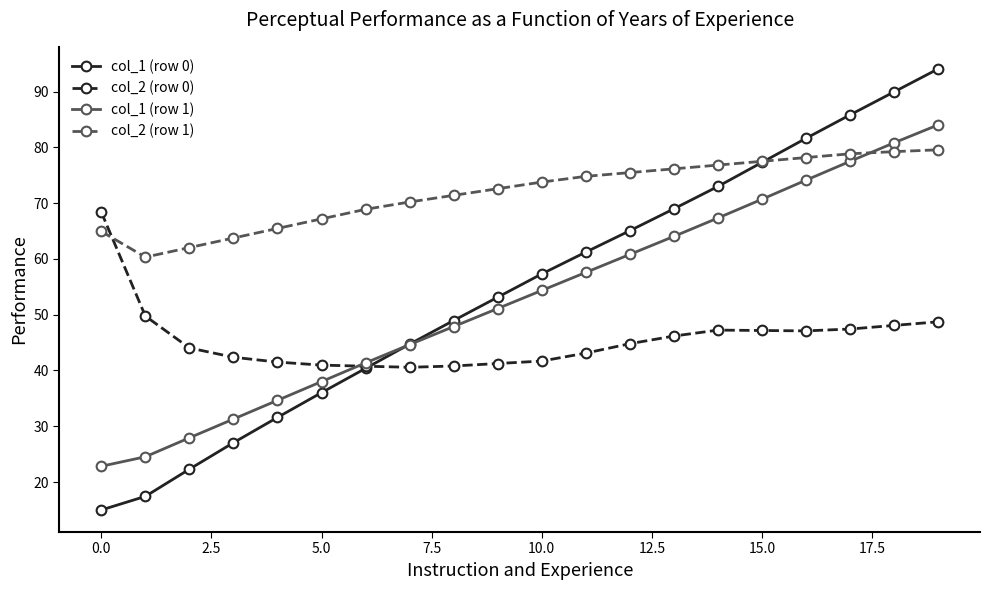

Which series has the largest total across all categories?

col_2 (row 1)